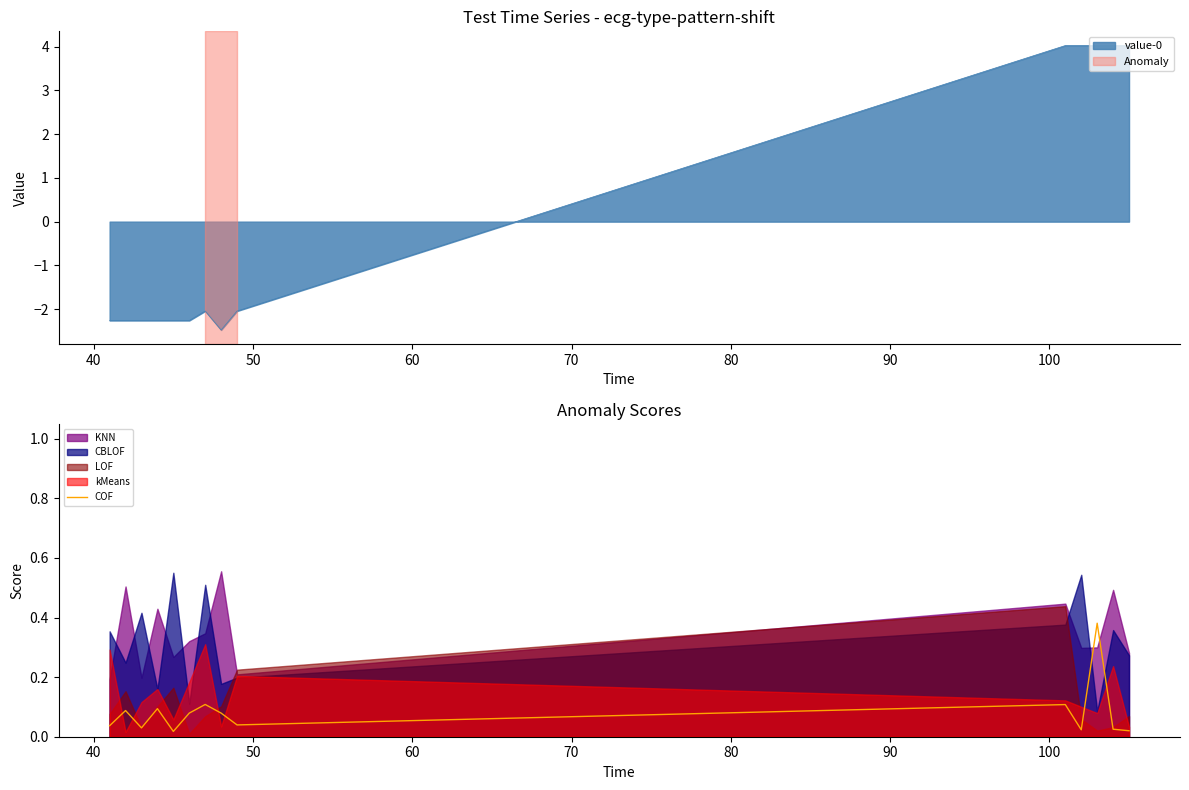

Does the chart display data point markers on the line(s)?

No